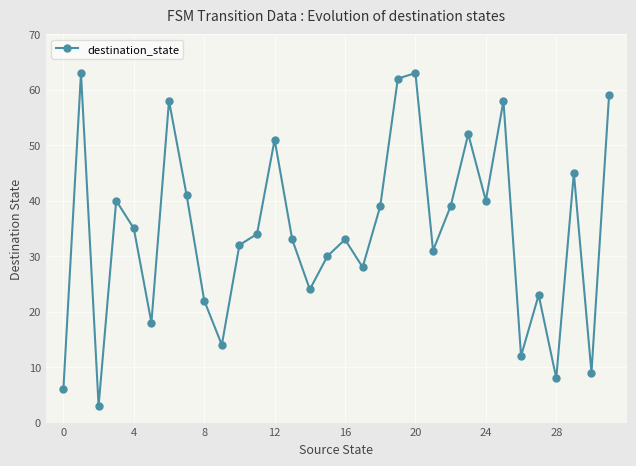

True or false: there are more than 1 points higher than both neighbors.

True